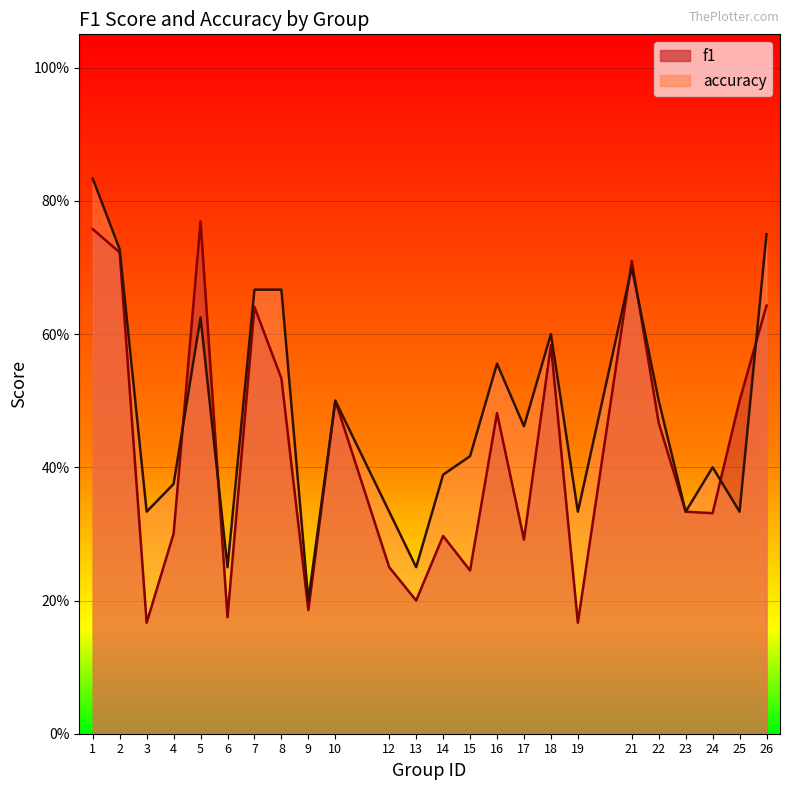

Where is the first local minimum for f1?

3